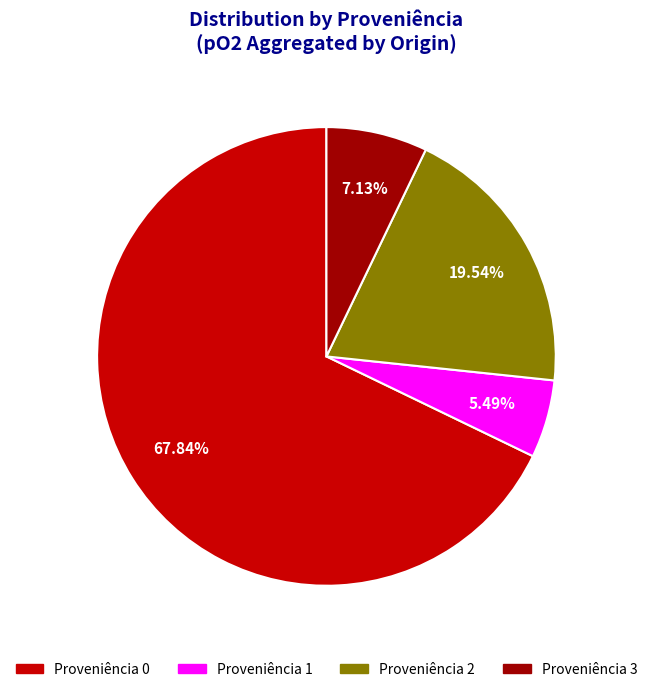

To the nearest percent, what percentage of the pie is Proveniência 3?

7%